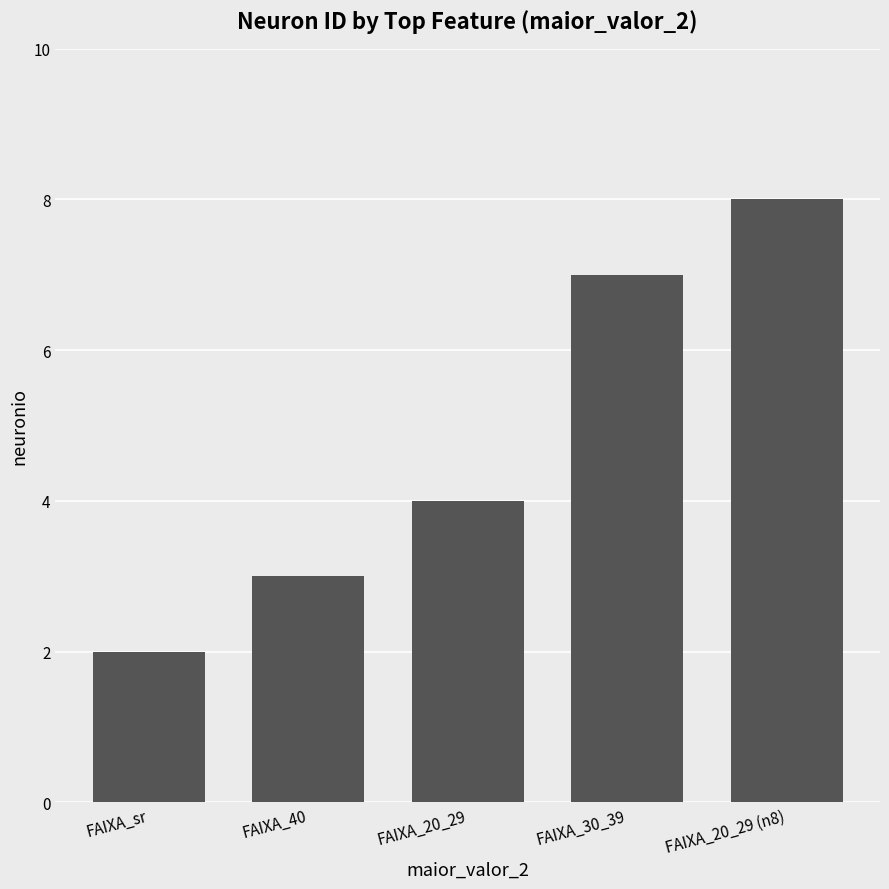

What is the smallest value displayed?

2